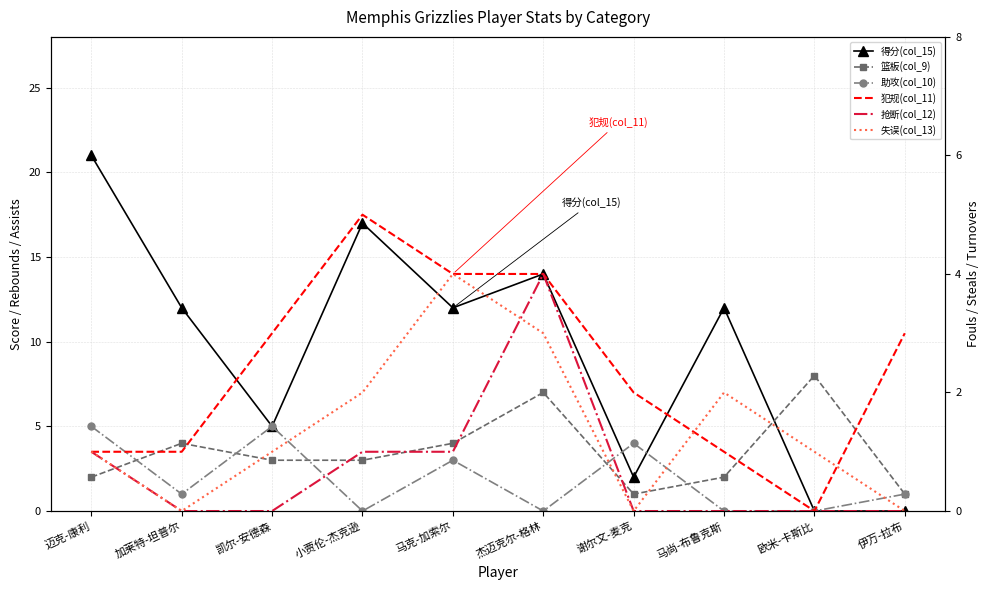

Between 欧米-卡斯比 and 马尚-布鲁克斯, which is larger?

马尚-布鲁克斯